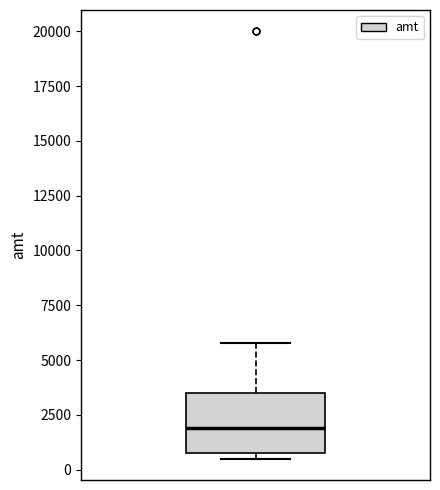

Transcribe this box plot: give where the median line is, the range the box spans, and where the two whiskers end, as read against the y-axis. The values are not printed on the chart, so give them approximately, as read against the axis.

median 2000, box 500 to 3500, whiskers 500 (just below the box's lower edge) to 6000